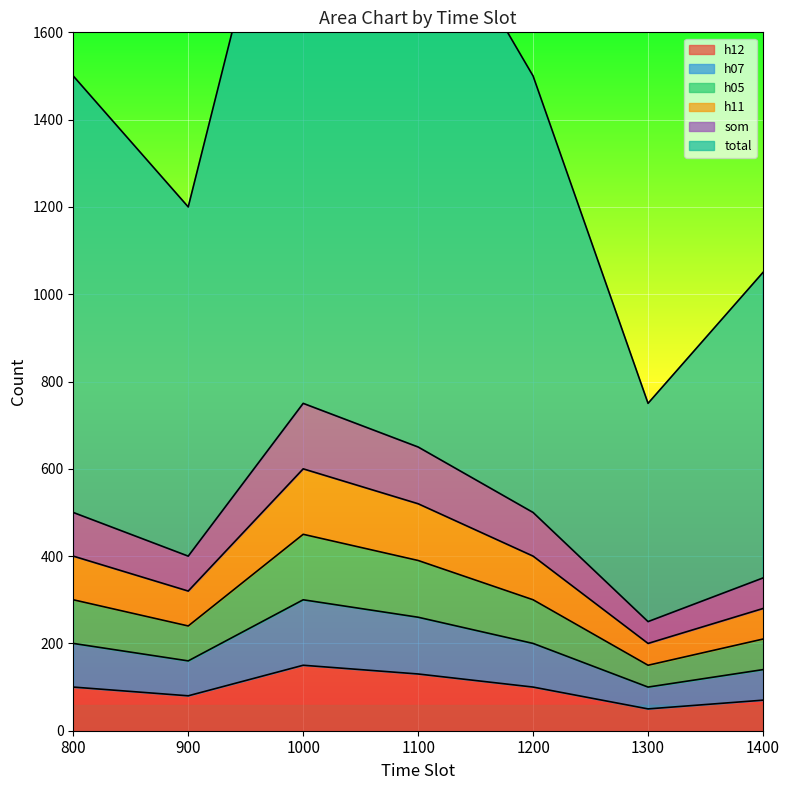

The value of h12 at 1200 is 100. True or false?

True